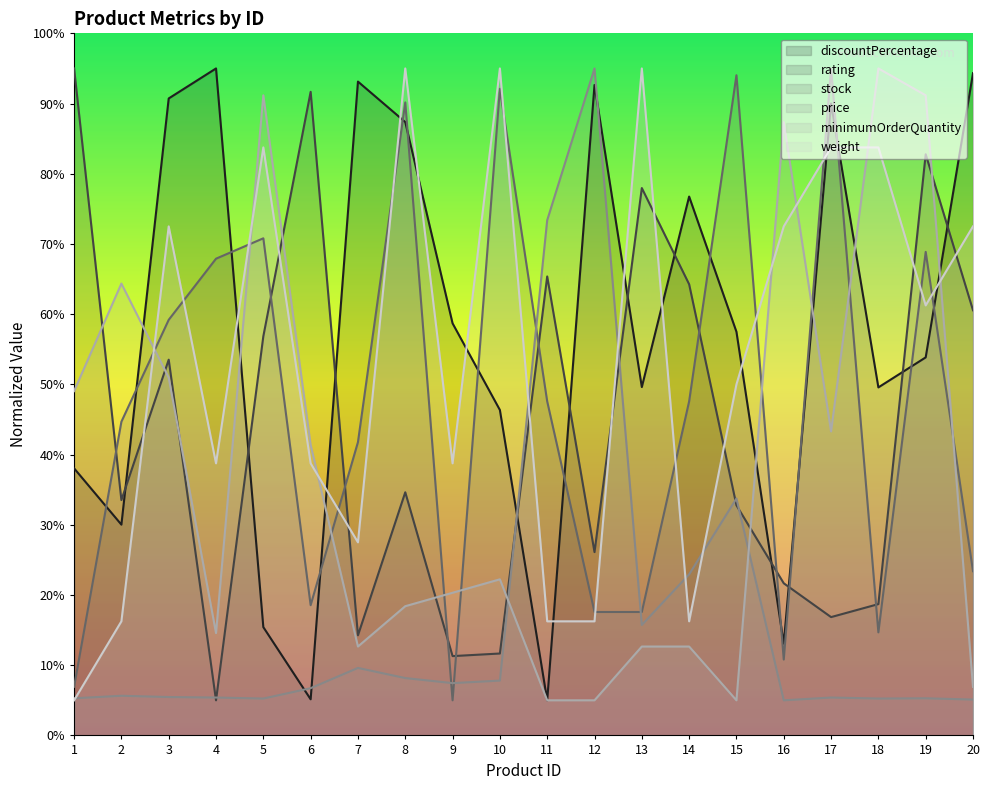

How many lines are shown in the chart?

6